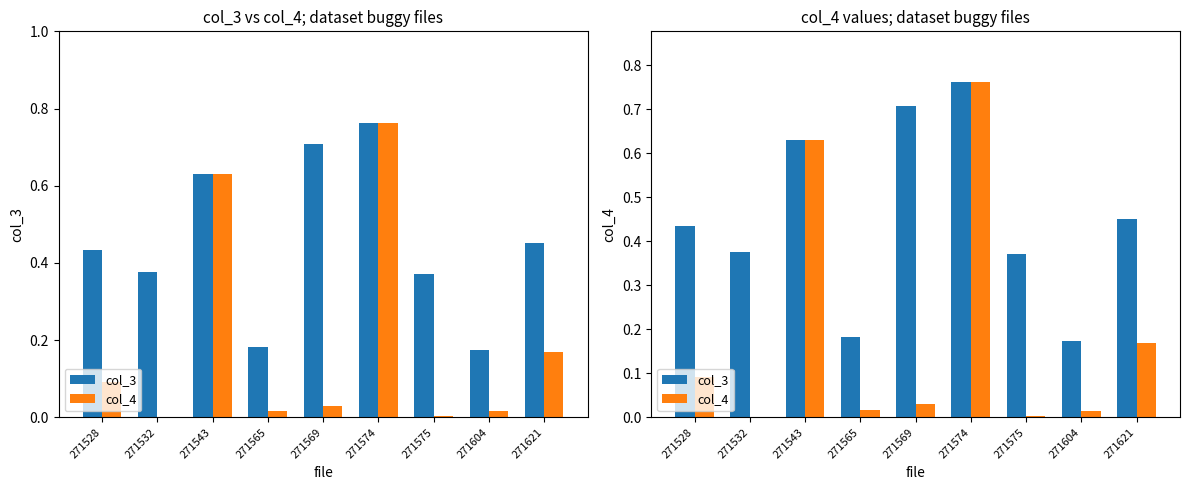

Reading left to right, extract all data points from this chart.

col_3: 271528=0.4	271532=0.4	271543=0.6	271565=0.2	271569=0.7	271574=0.8	271575=0.4	271604=0.2	271621=0.5
col_4: 271528=0.1	271532=0.0	271543=0.6	271565=0.0	271569=0.0	271574=0.8	271575=0.0	271604=0.0	271621=0.2